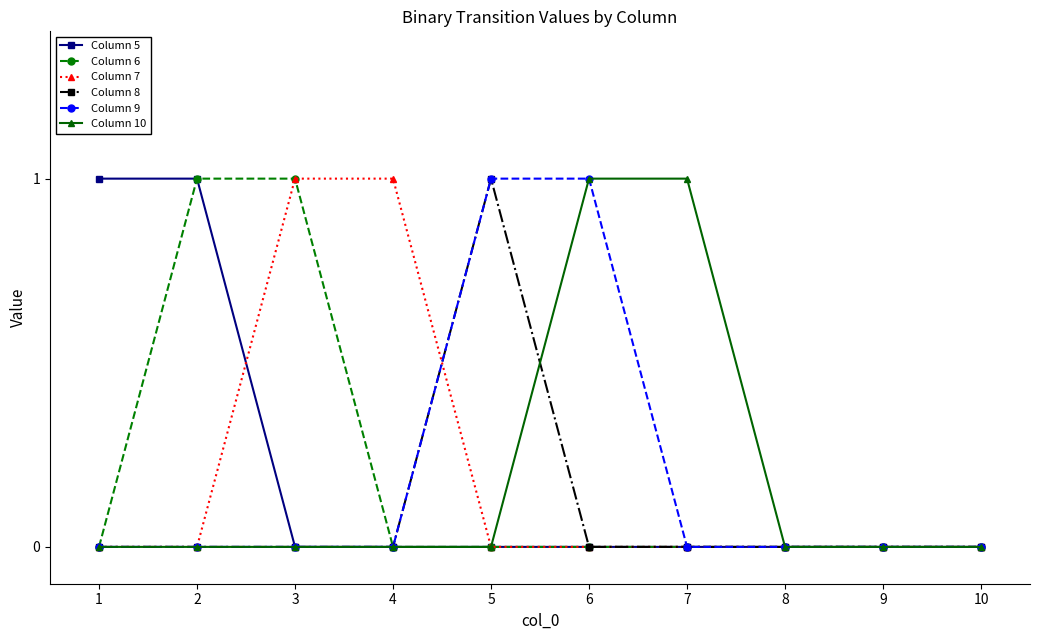

What is the difference between the maximum and minimum values in the Column 6 series?

1